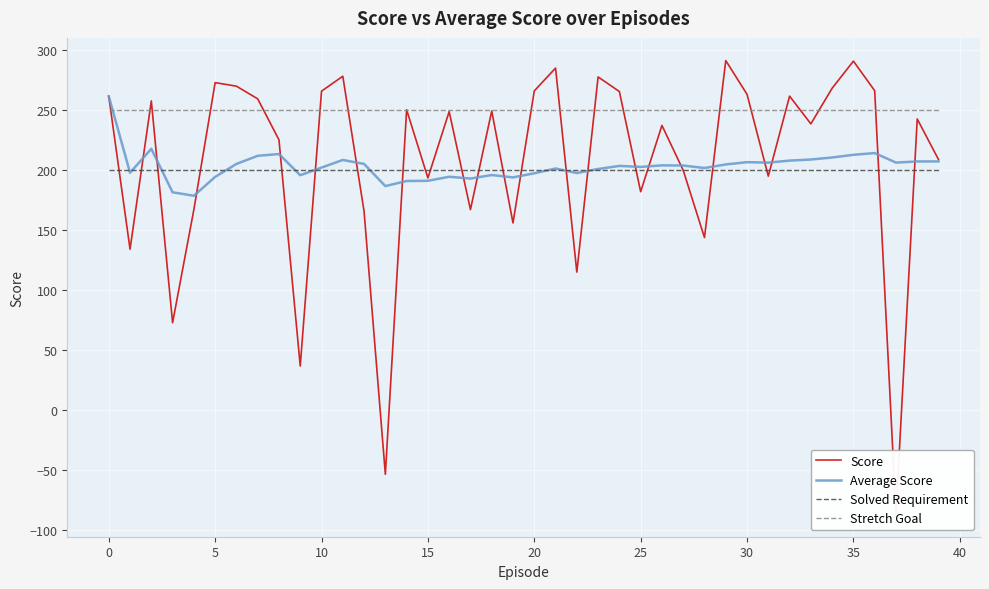

Is the value of Solved Requirement at 20 greater than the value of Average Score at 35?

No